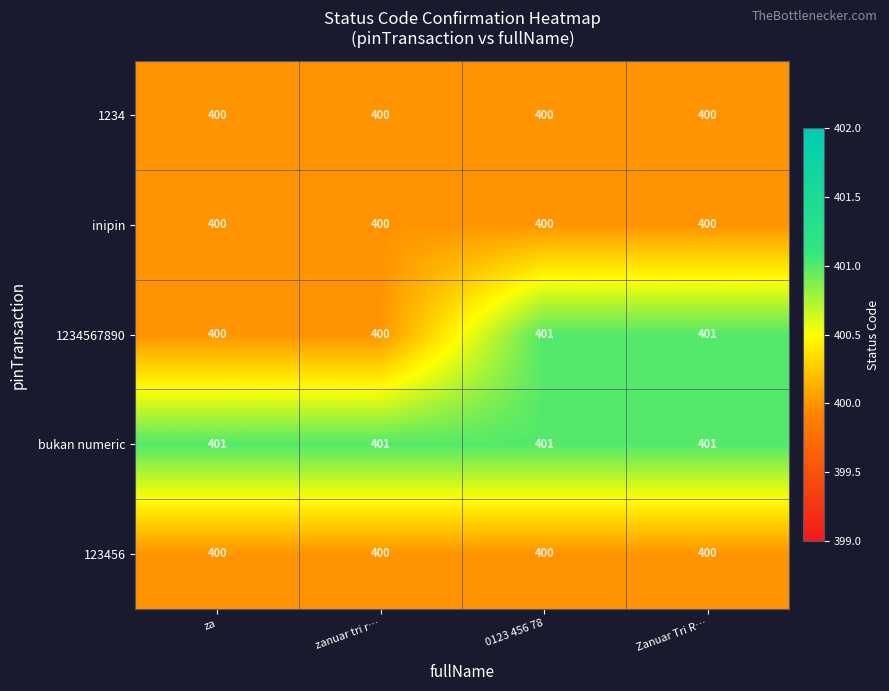

Is it true that 1234567890 equals 400 at zanuar tri r…?

True